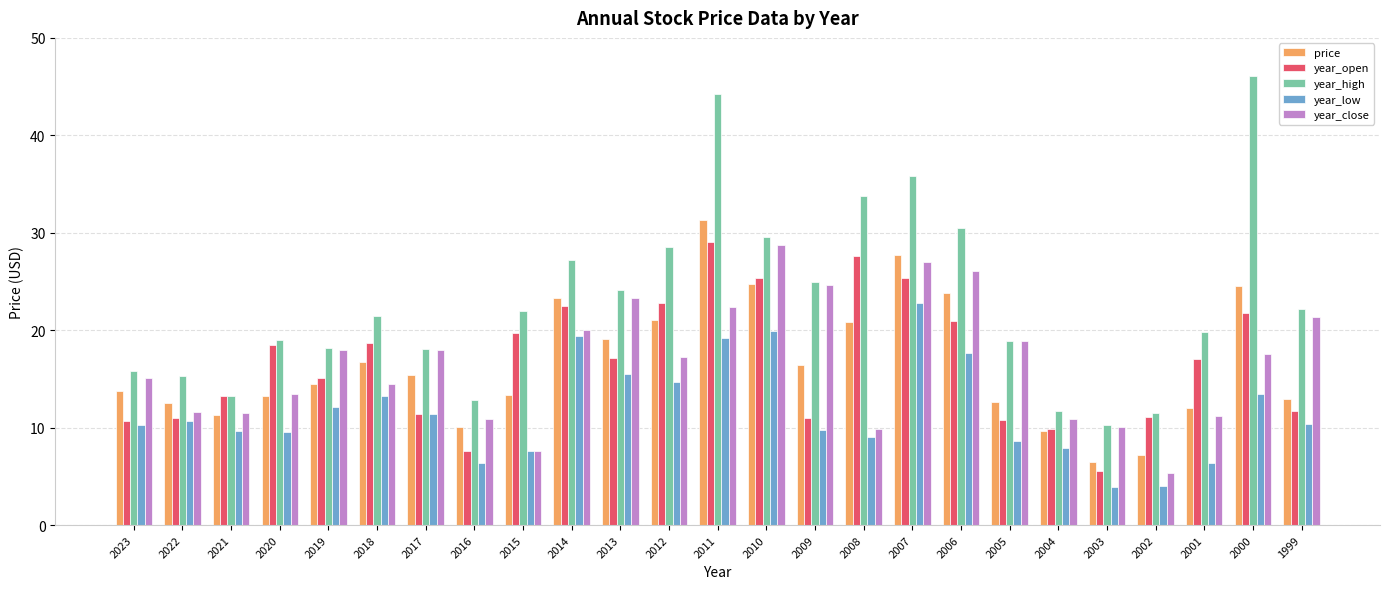

What is the approximate value of price at 2007?

27.7